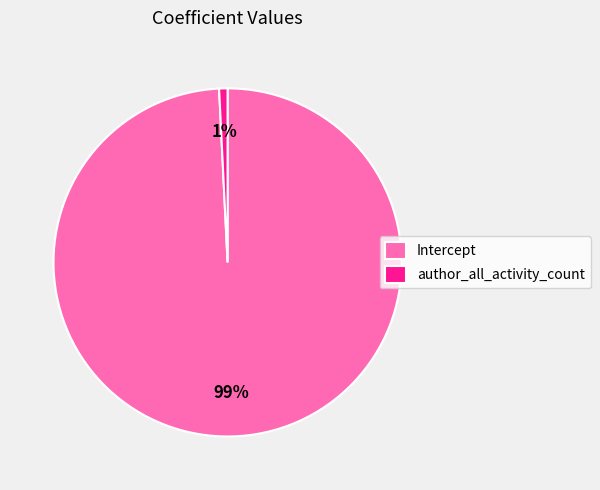

To the nearest percent, what is the combined percentage of Intercept and author_all_activity_count?

100%